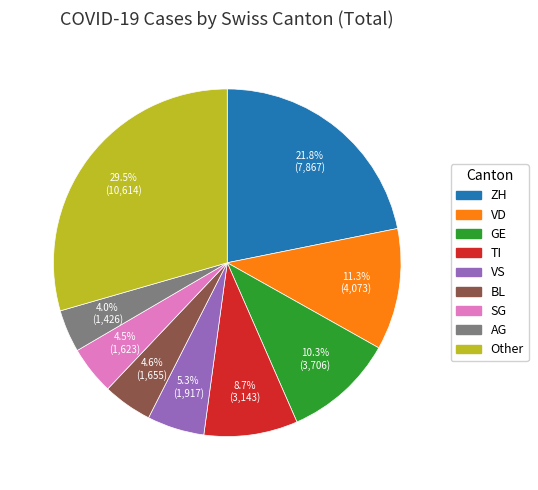

Does any single category account for the majority?

No